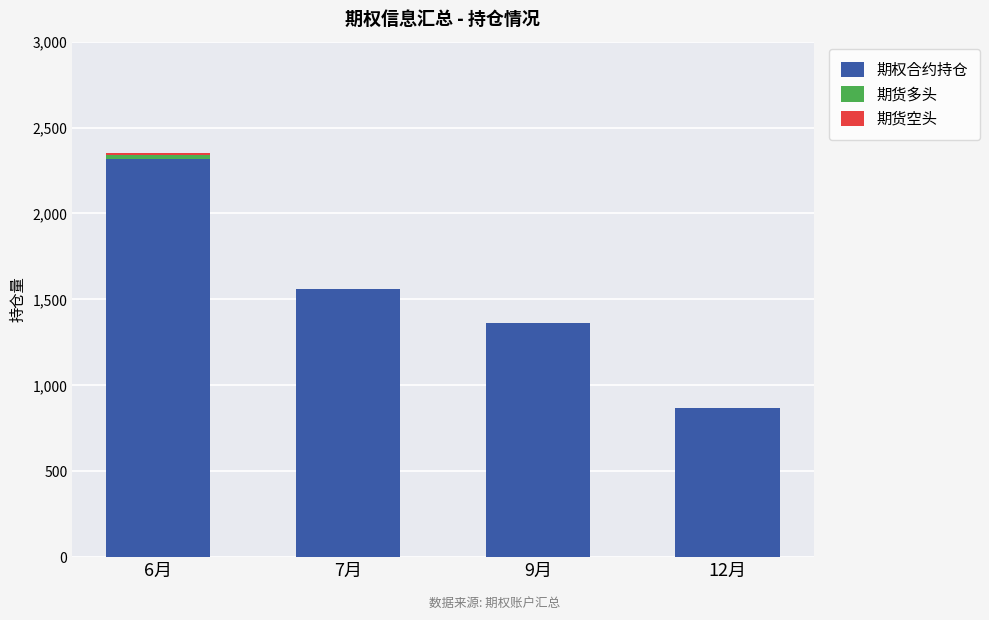

At which category is the sum across all series the highest?

6月